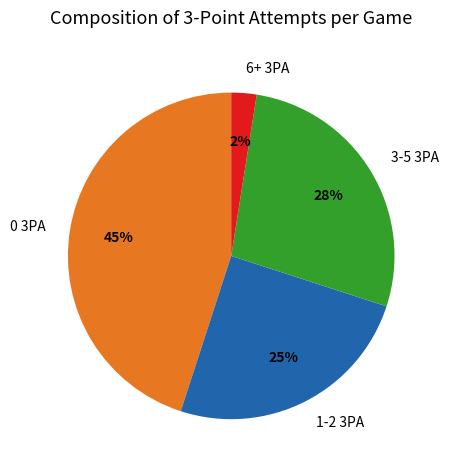

To the nearest percent, what portion does 1-2 3PA represent?

25%